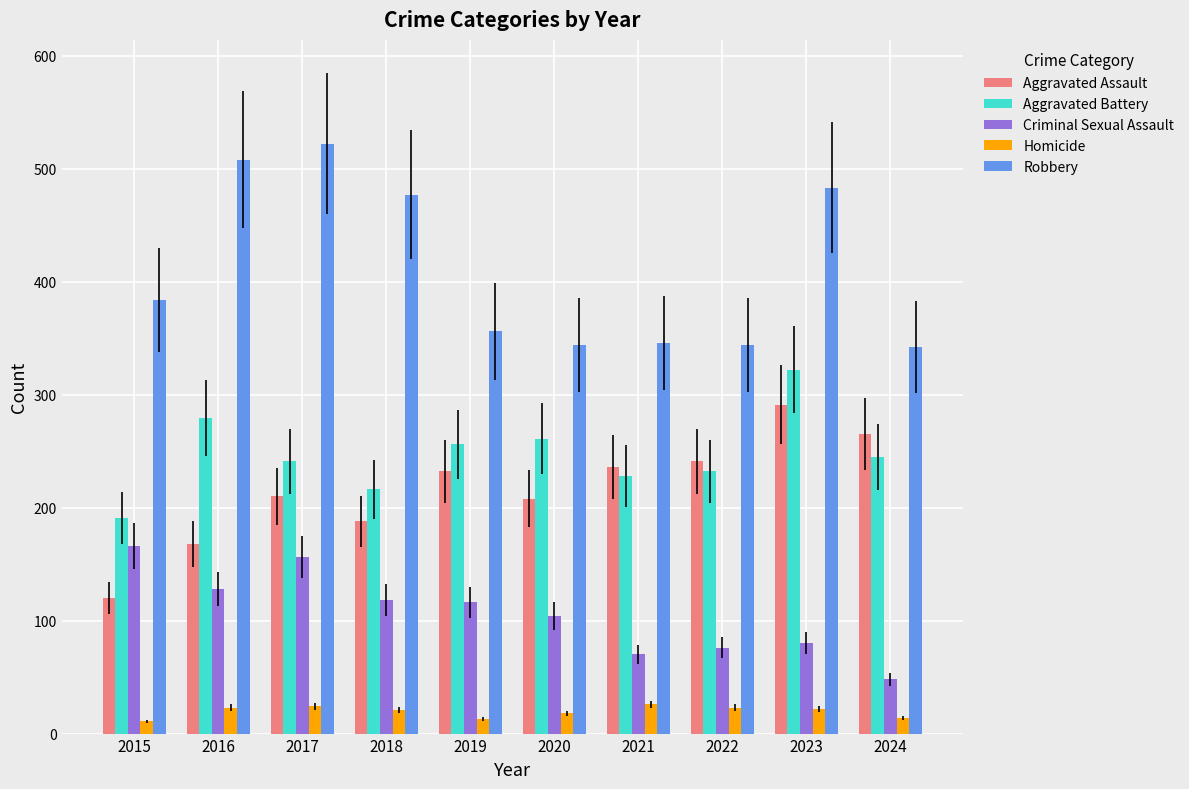

What is the highest value of the Aggravated Assault series?

291